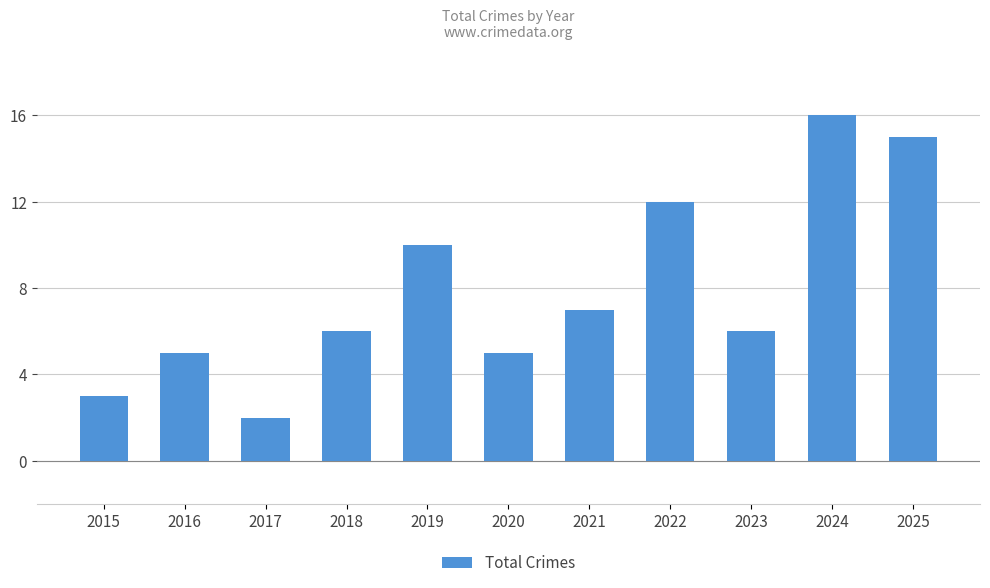

Is it true that the value at 2024 is 16?

True